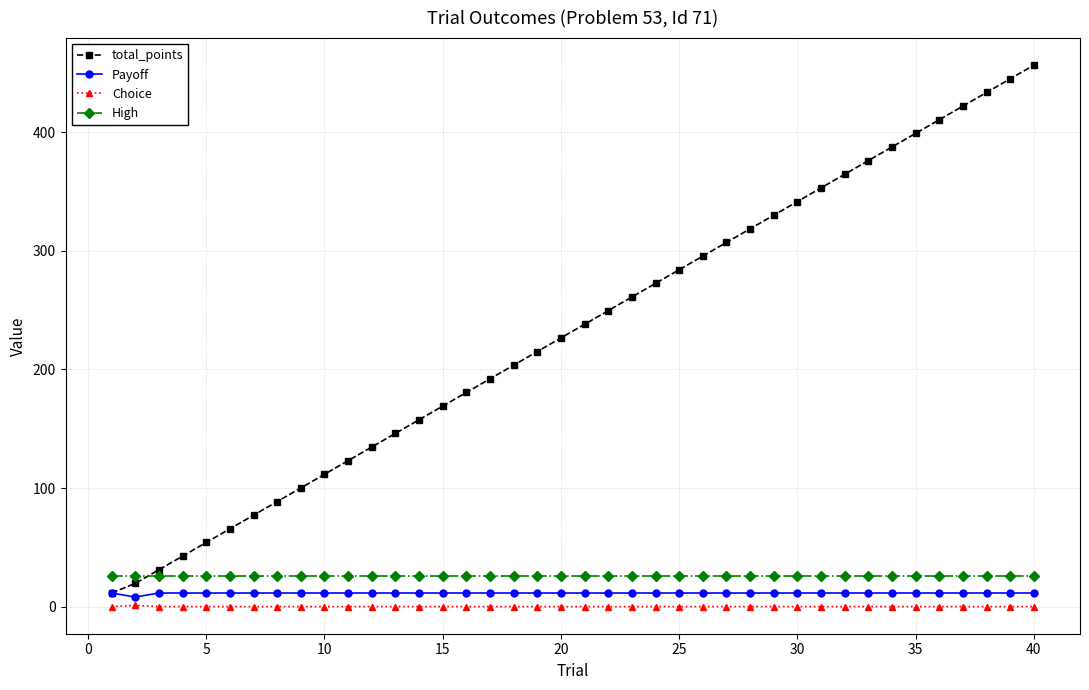

Which series has the largest range (max minus min)?

total_points